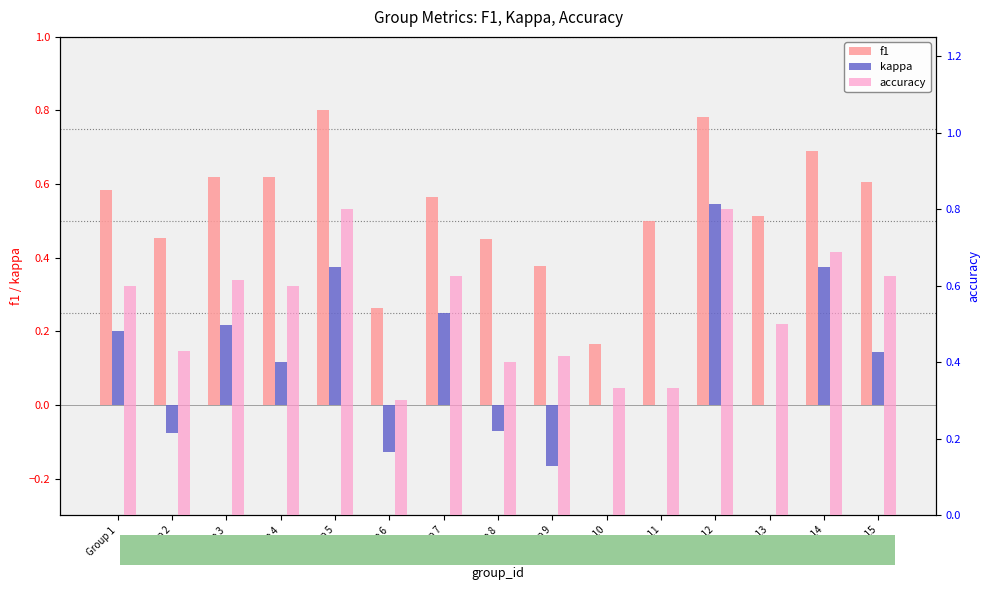

How many data points does each series have?

15